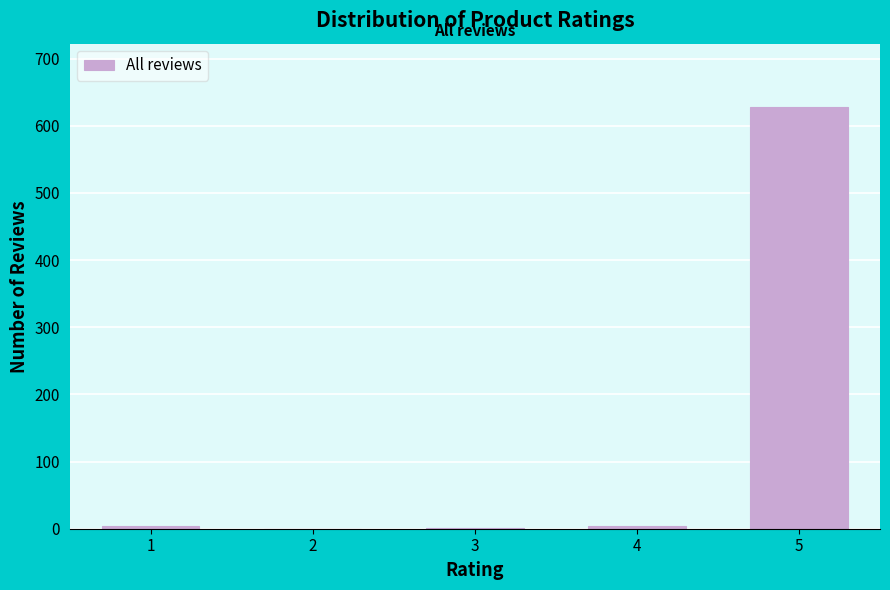

What is the greatest value displayed?

628